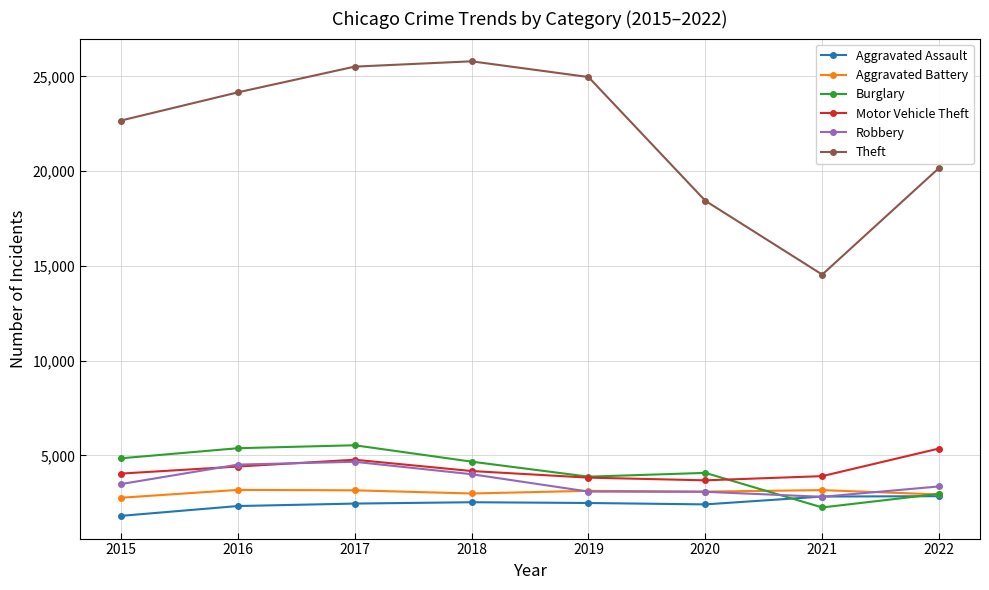

Where is the first local minimum for Theft?

2021